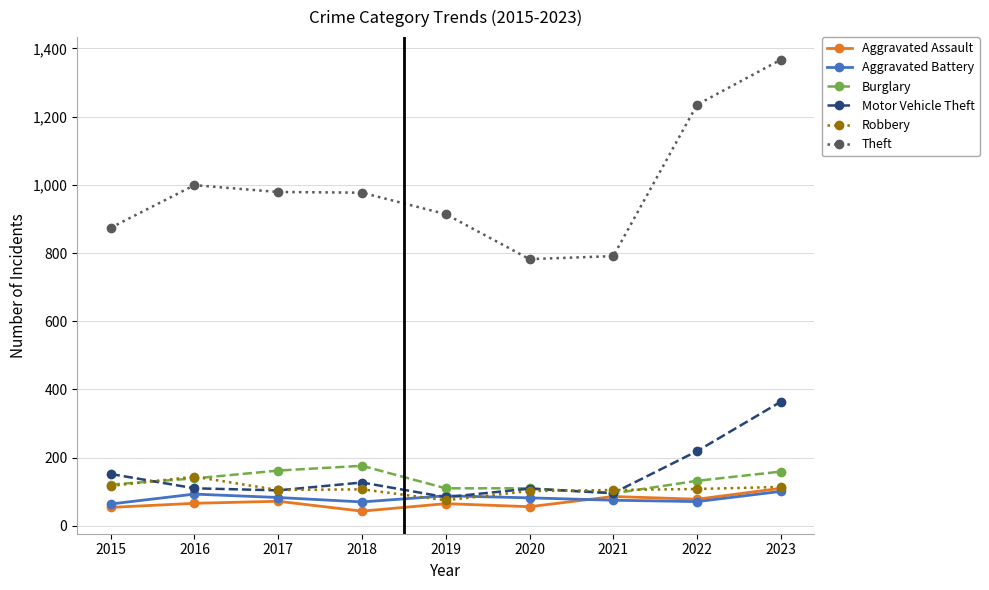

True or false: Aggravated Assault and Theft intersect in this chart.

False